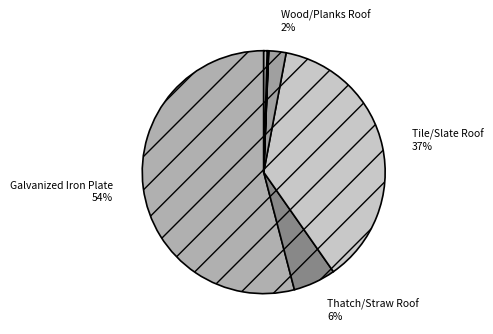

To the nearest percent, what is the average slice percentage?

14%